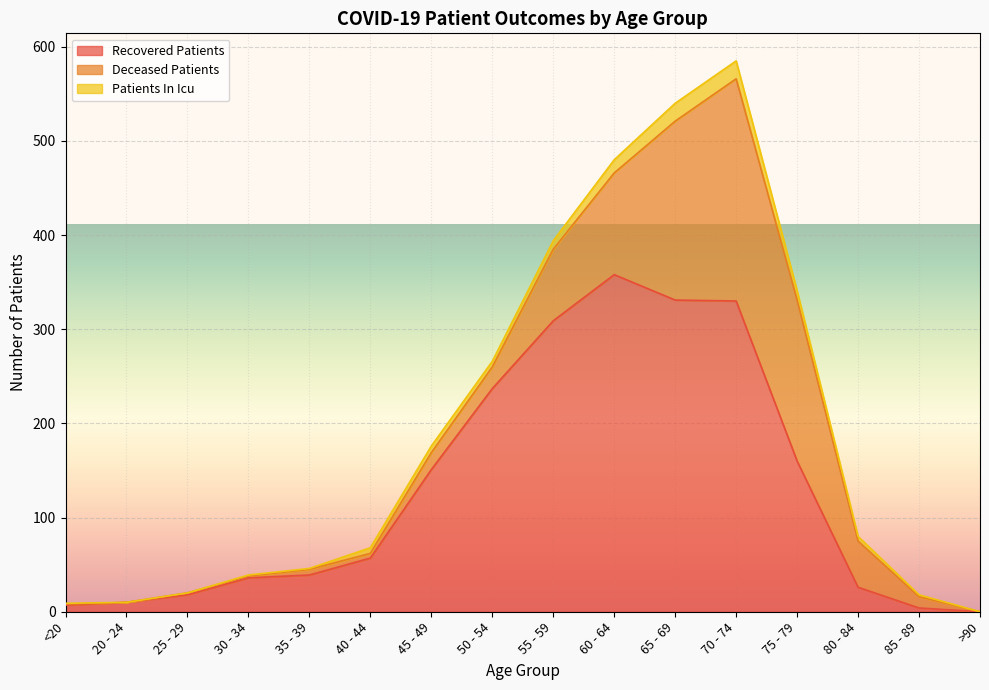

Is the value of deceased_patients at >90 greater than the value of recovered_patients at 75 - 79?

No